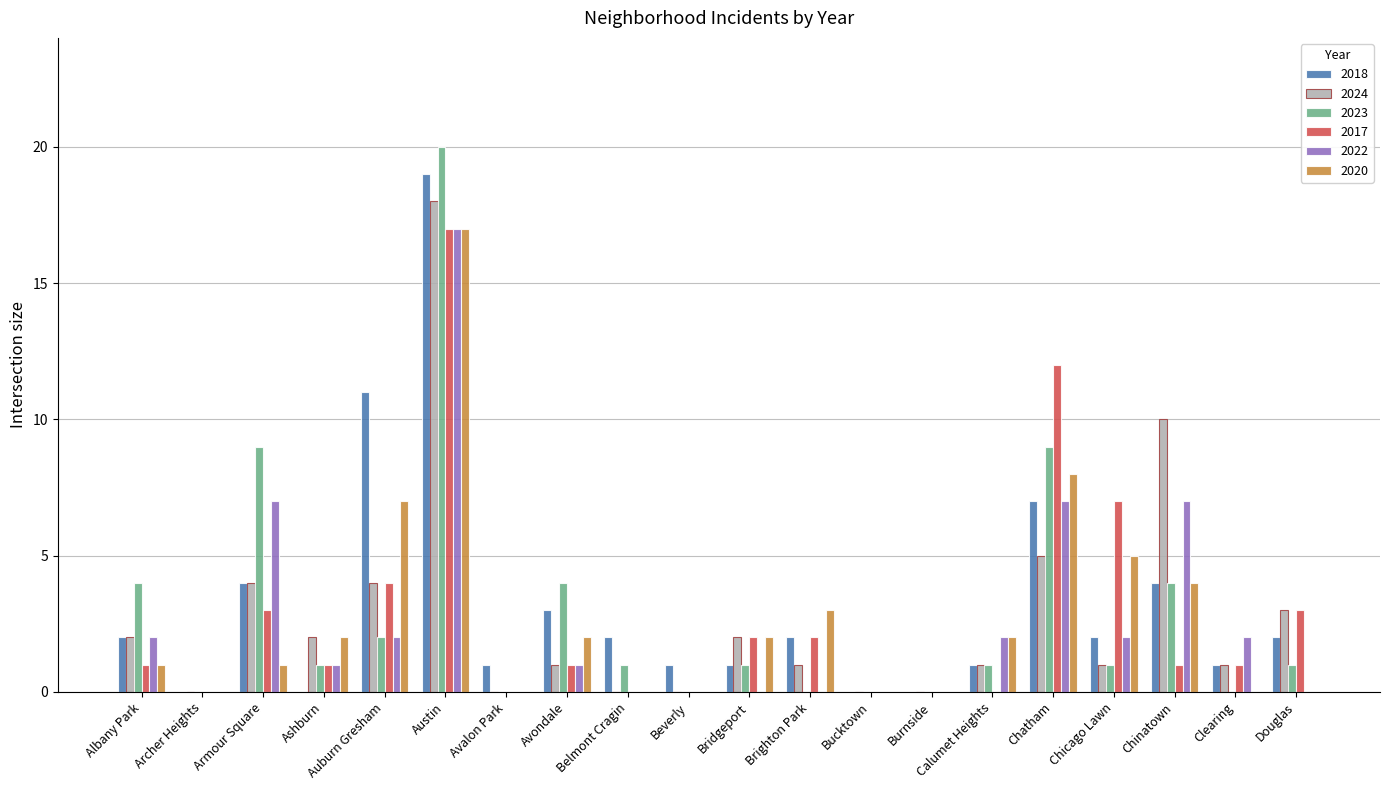

How many groups of bars are there?

20